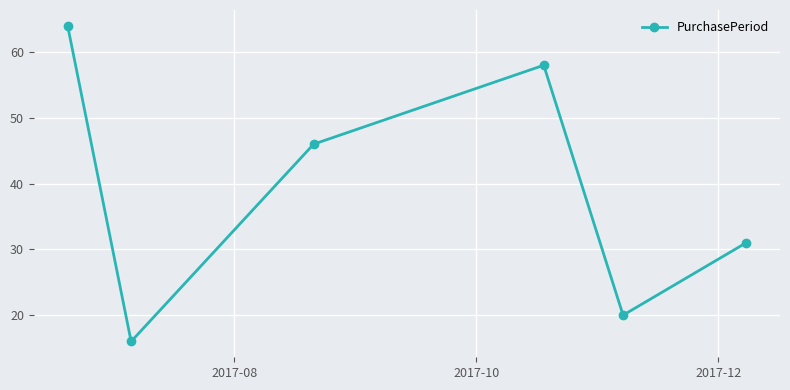

What is the smallest value displayed?

16